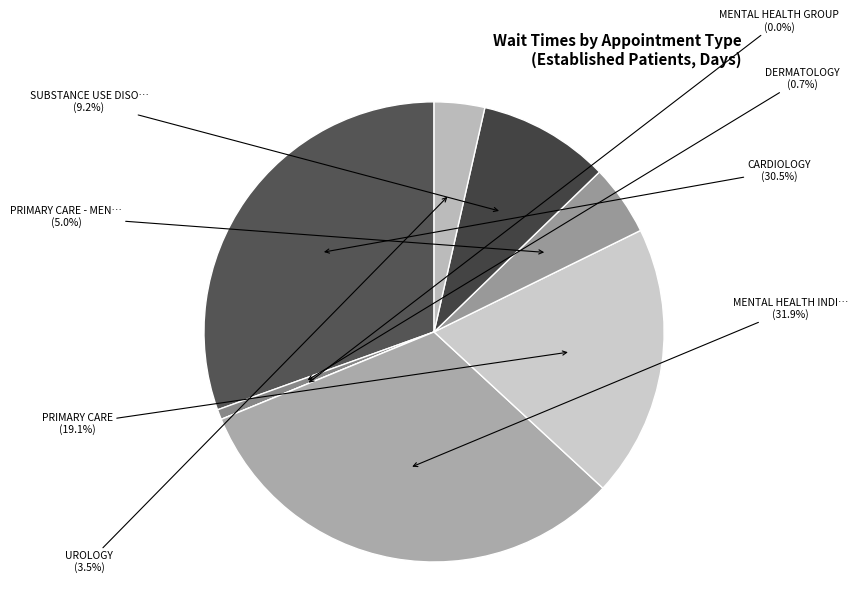

How many slices are in this pie chart?

8